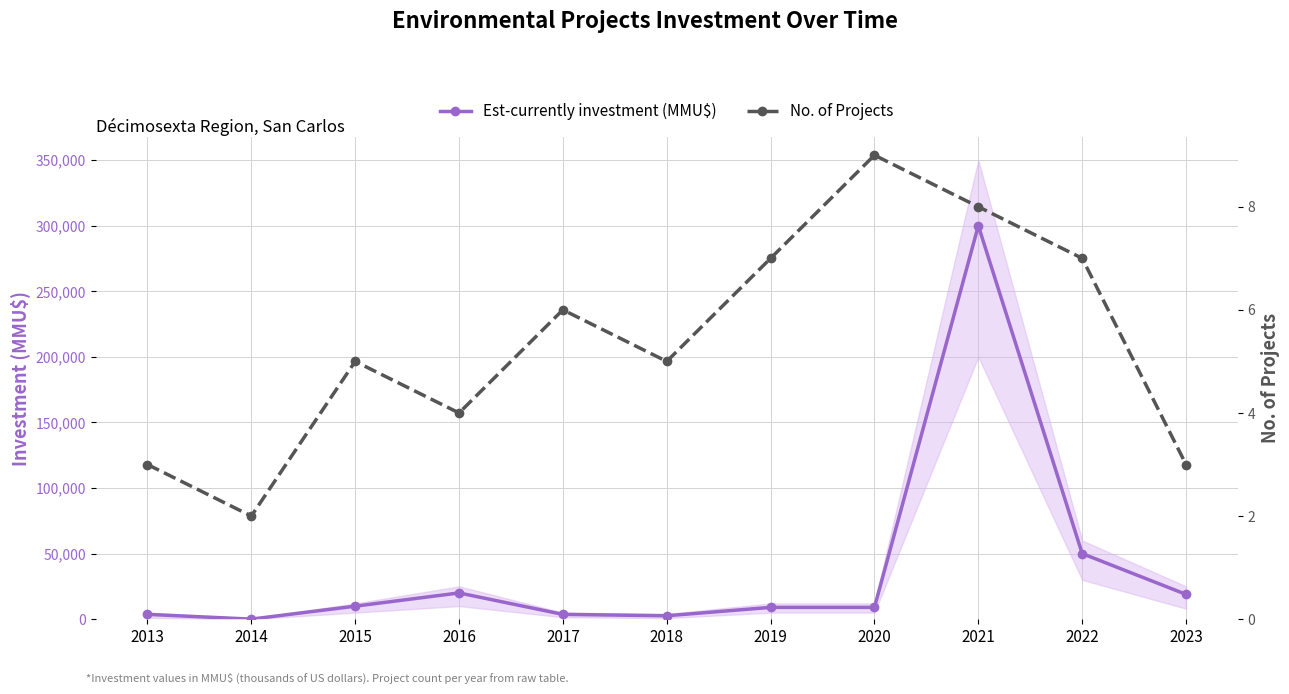

At how many categories does at least one series exceed 181098?

1